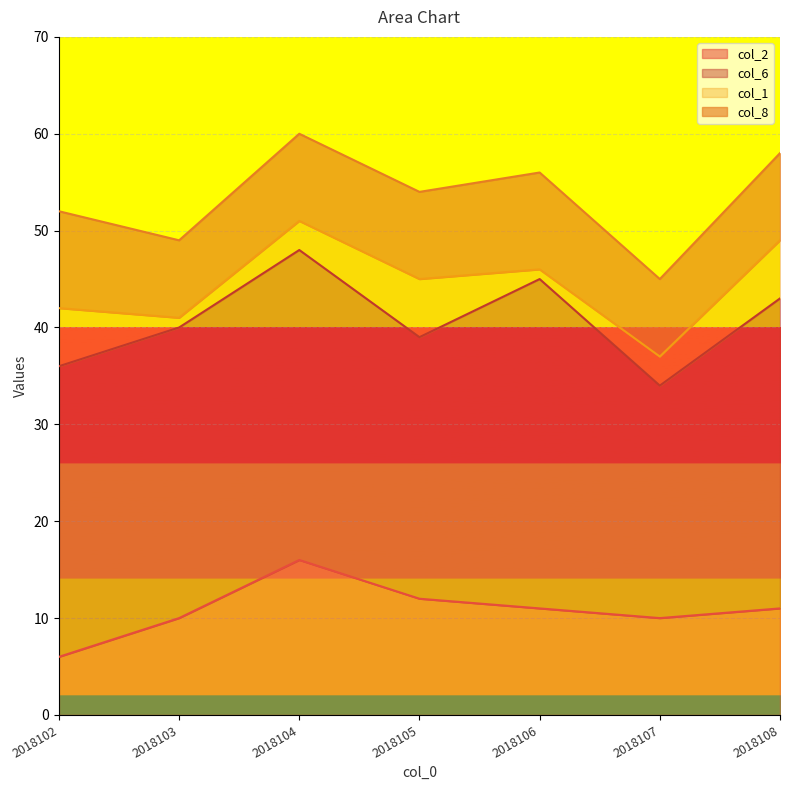

What is the minimum value for col_2?

6